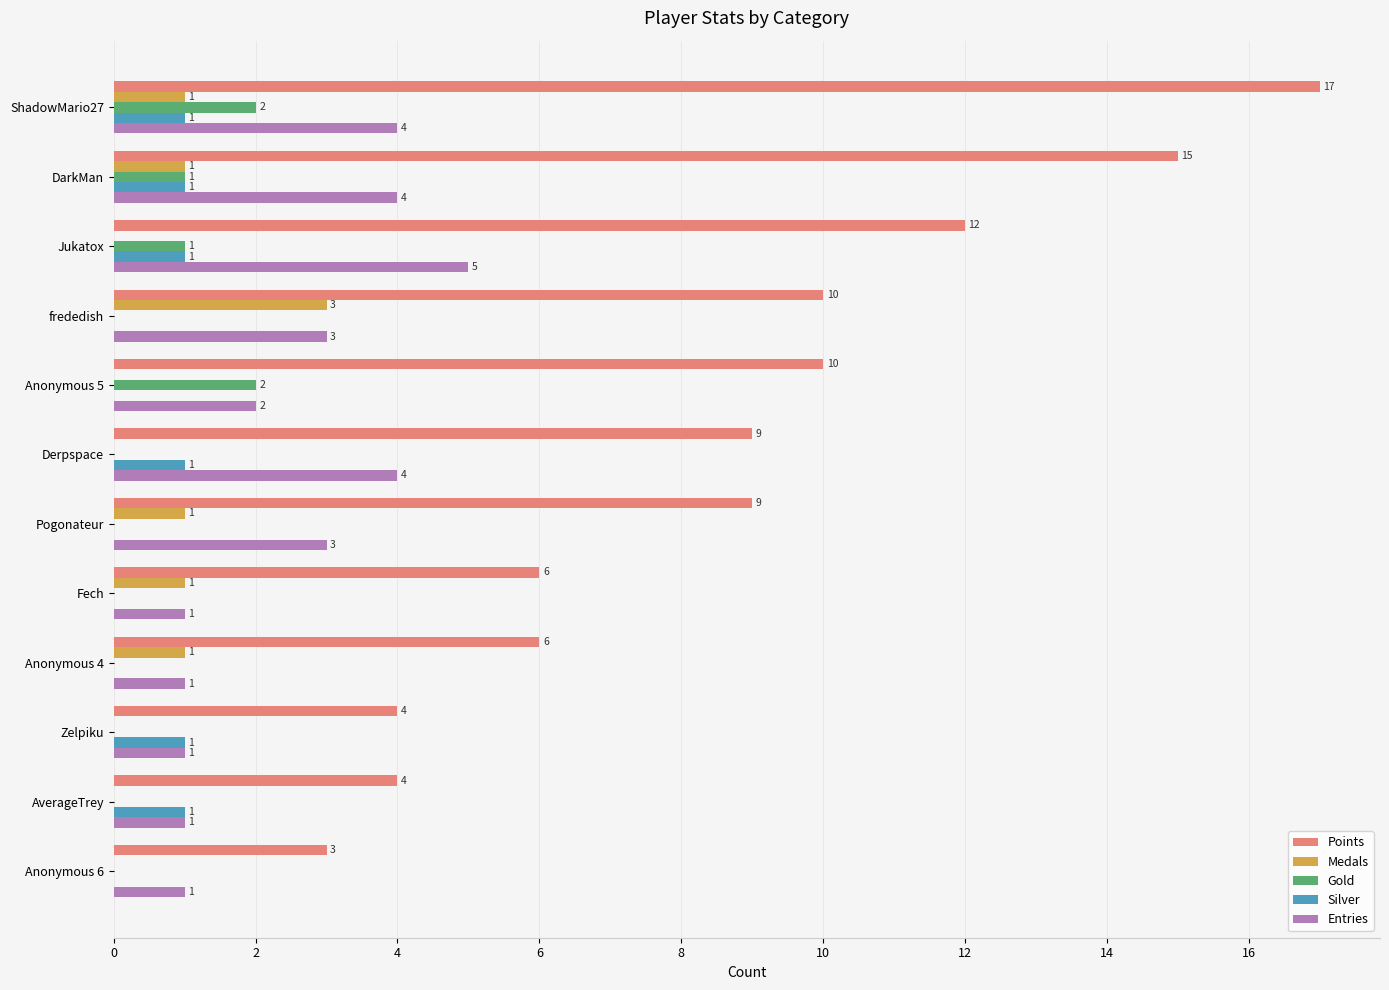

Which series has the largest total across all categories?

Points